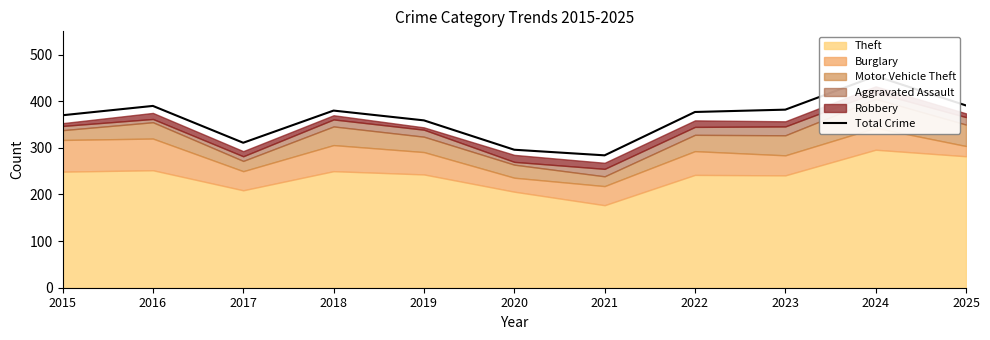

At which label is the value closest to 369?

2015